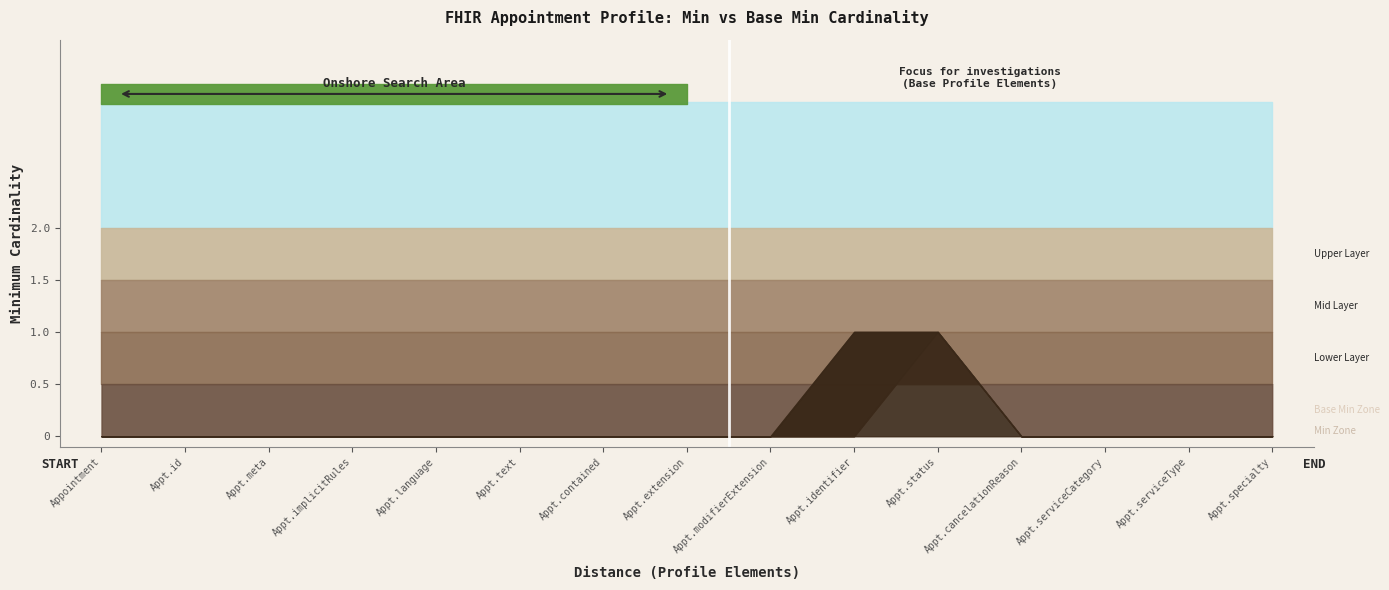

What is the sum of all Min values?

2